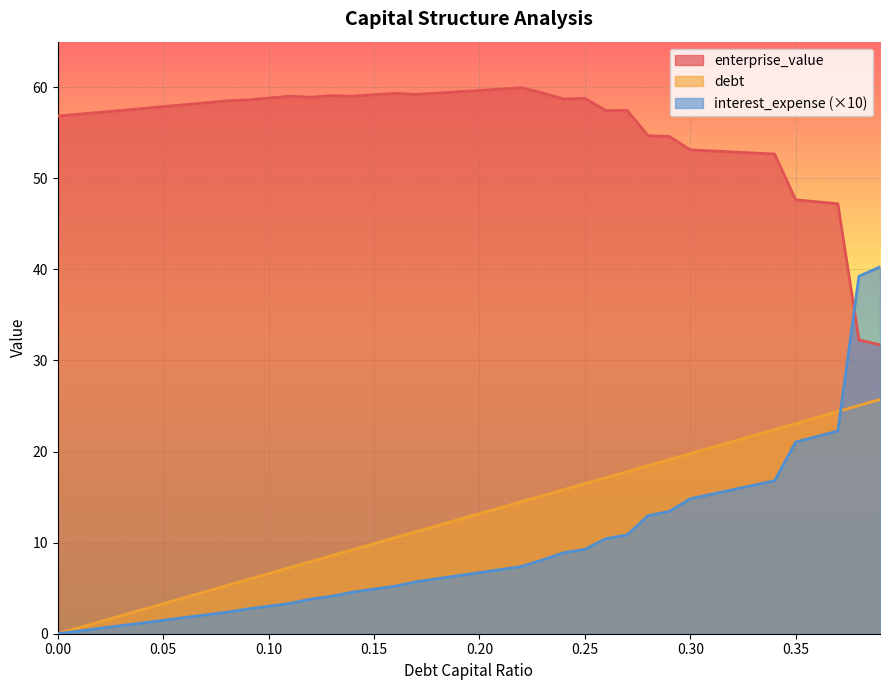

Does the chart display data point markers on the line(s)?

No